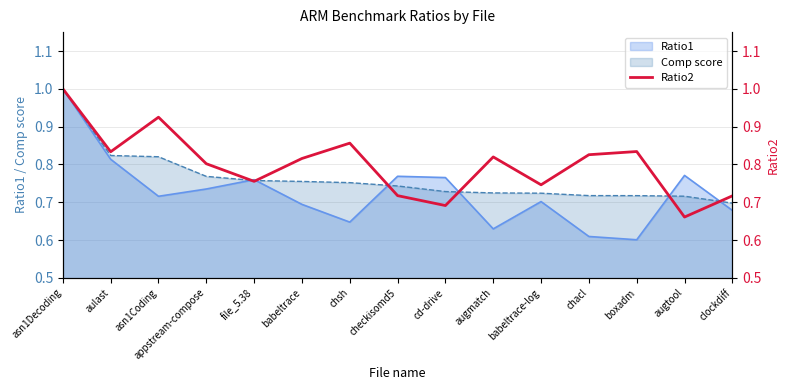

Does the chart display data point markers on the line(s)?

No